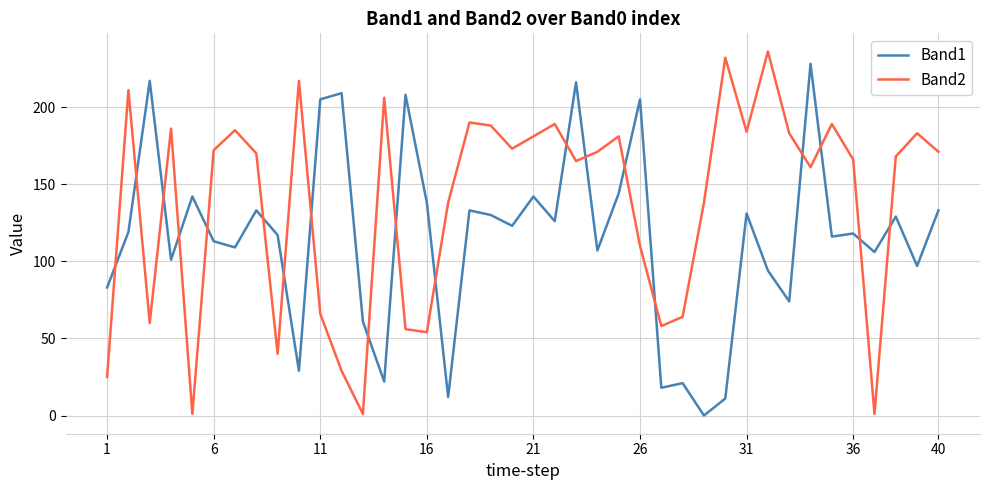

Which series has the largest total across all categories?

Band2